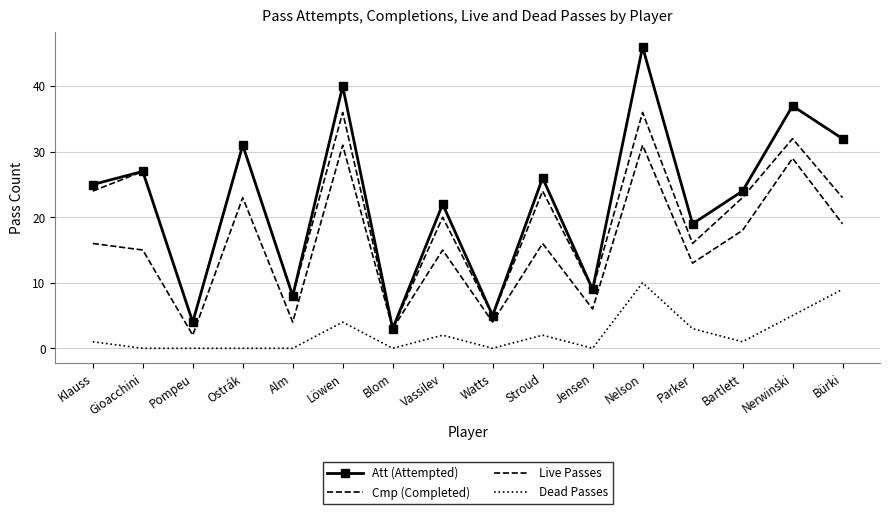

In Cmp (Completed), how many points are lower than both neighbors (excluding endpoints)?

6